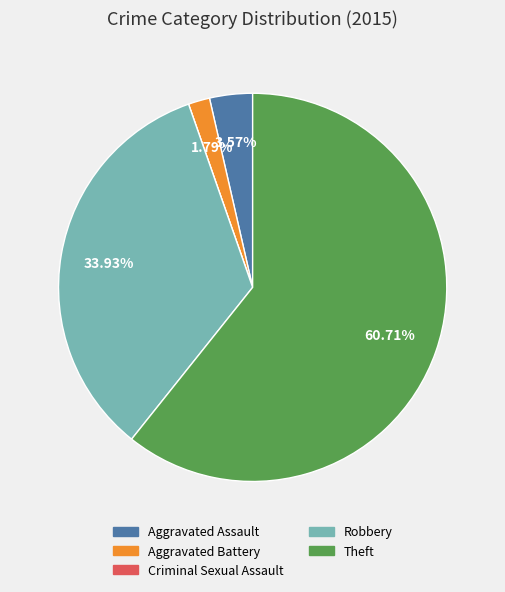

Which slice represents more than half of the pie?

Theft